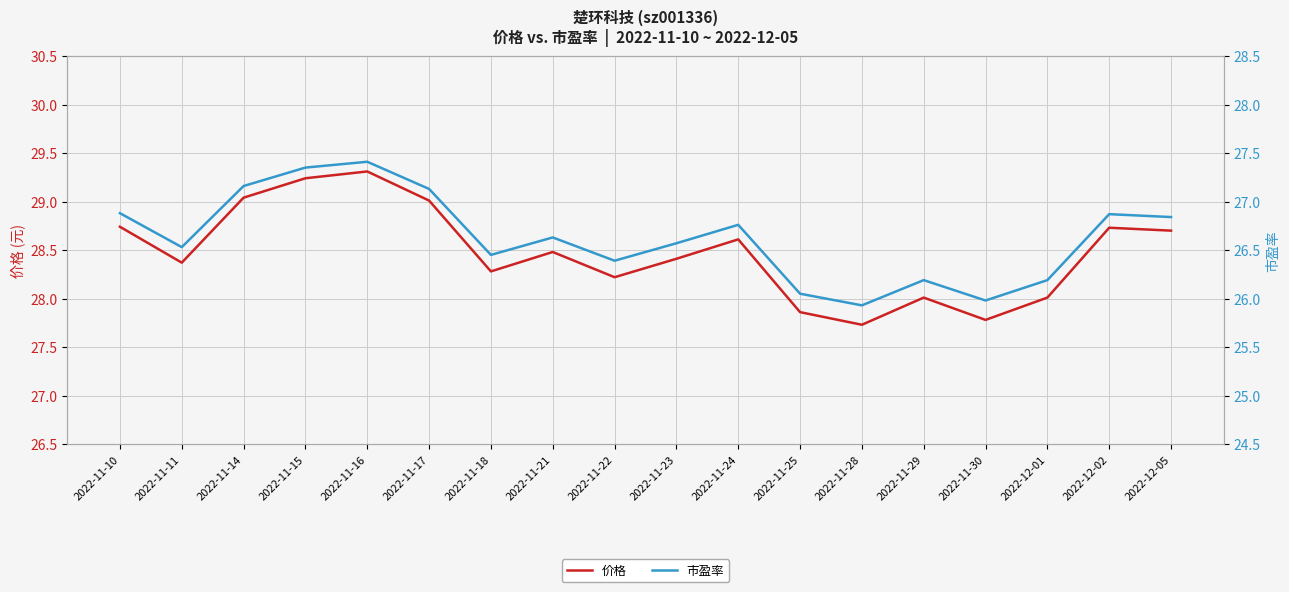

Between 2022-11-15 and 2022-11-18, which series saw the biggest shift?

价格